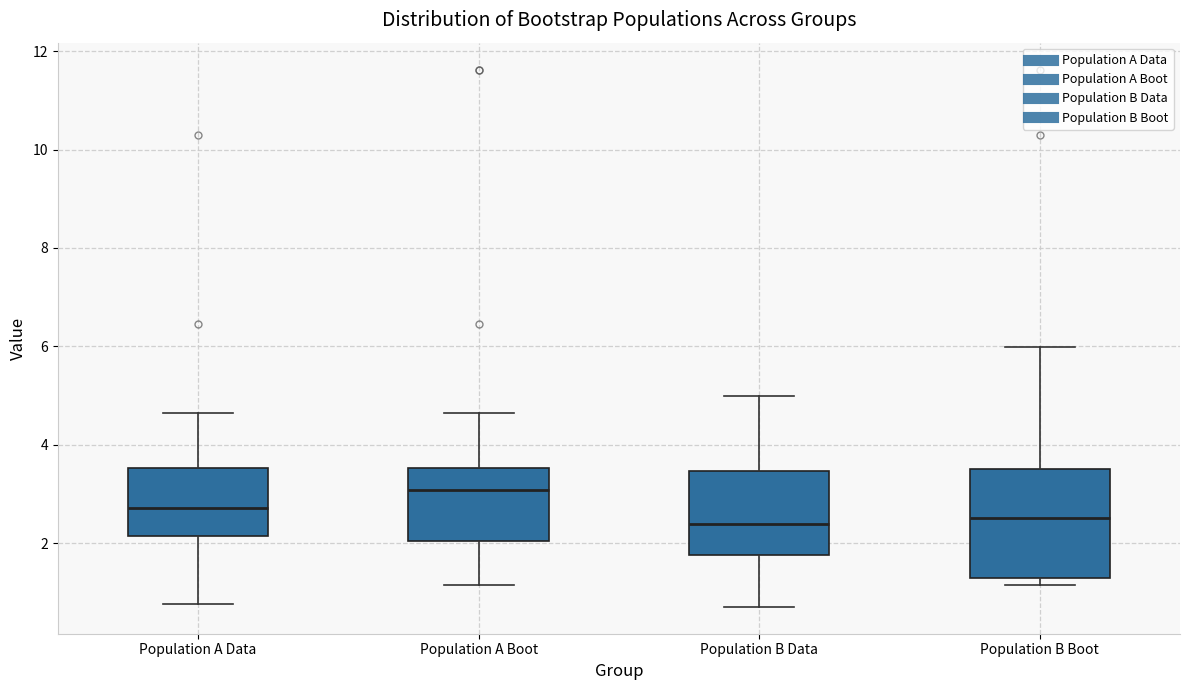

Where is the upper edge of the box for Population B Boot on the y-axis? The values are not printed on the chart, so give them approximately, as read against the axis.

3.6